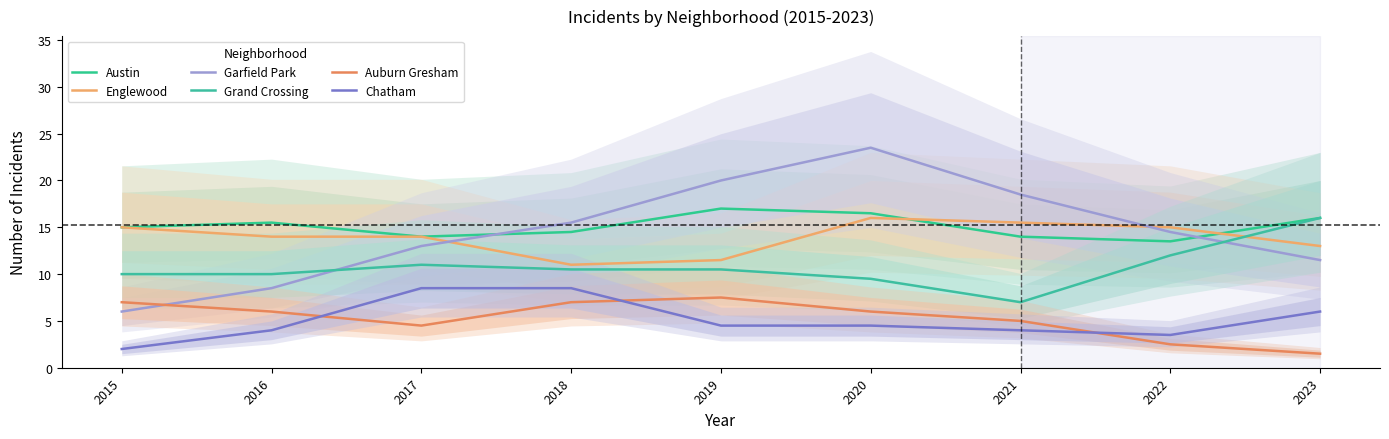

True or false: Austin has more than 2 interior local peaks.

False